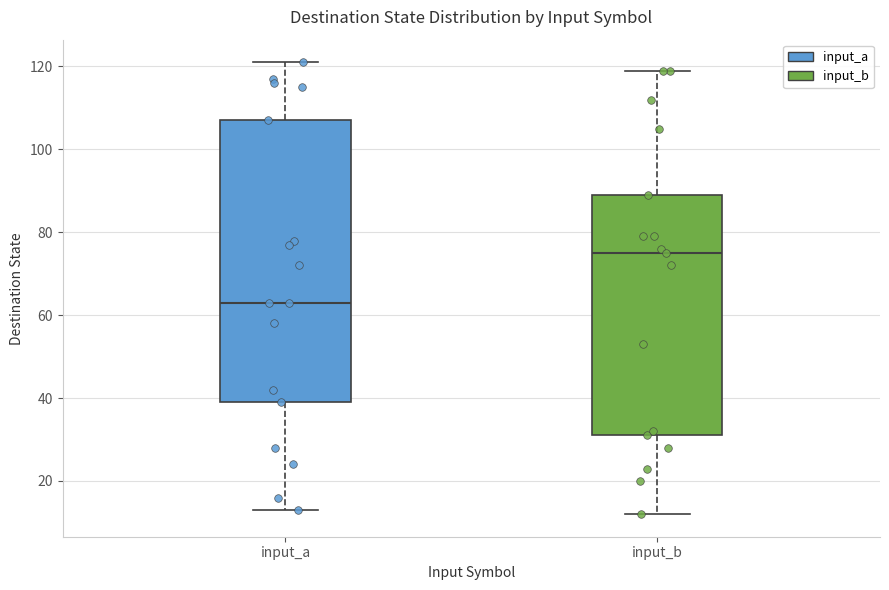

Where is the lower edge of the box for input_a on the y-axis? The values are not printed on the chart, so give them approximately, as read against the axis.

40